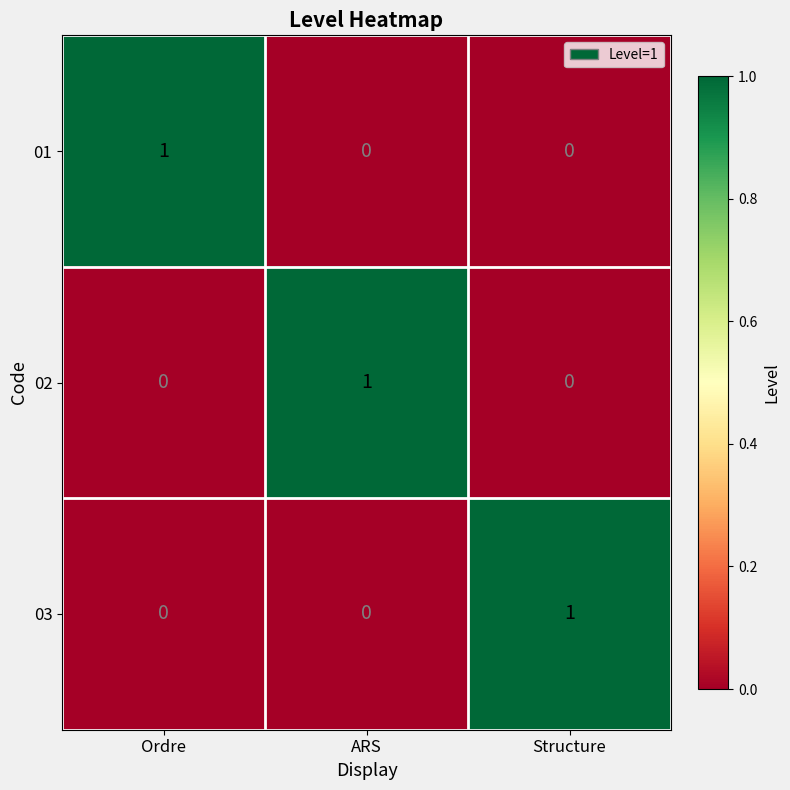

The value of 03 at ARS is 1. True or false?

False